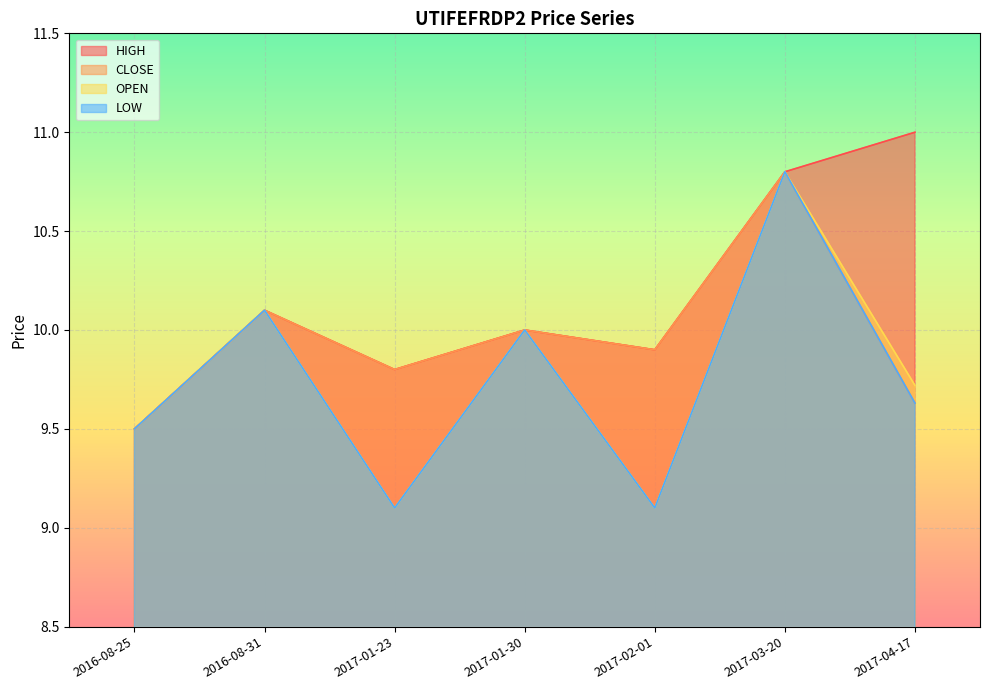

At which category does the chart reach its minimum across all series?

2017-01-23